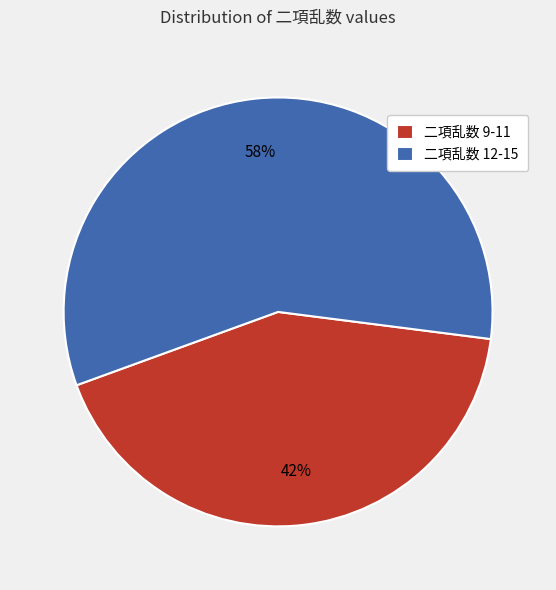

Count the number of slices in the pie.

2